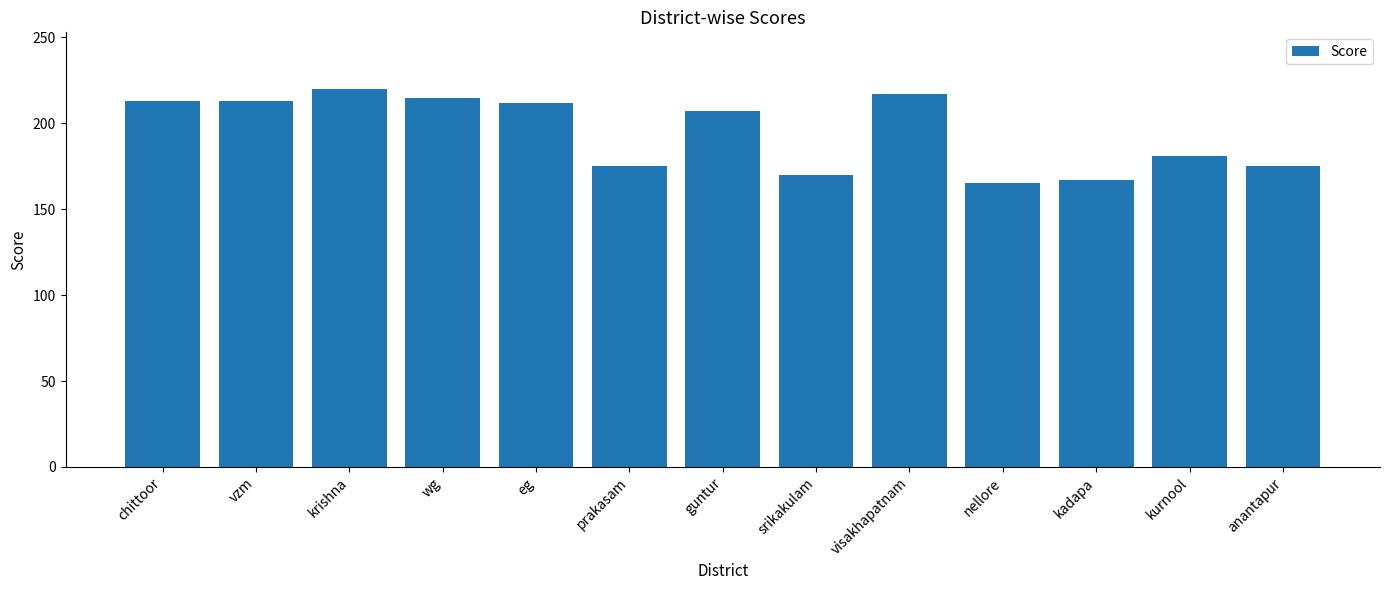

What is the greatest value displayed?

220